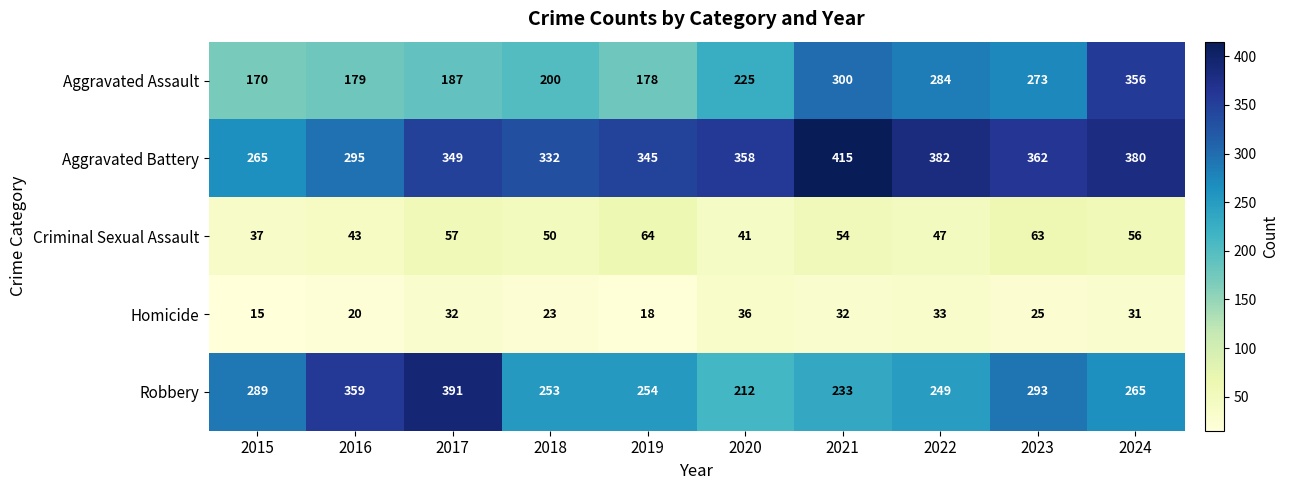

What is the maximum value shown in the chart?

415